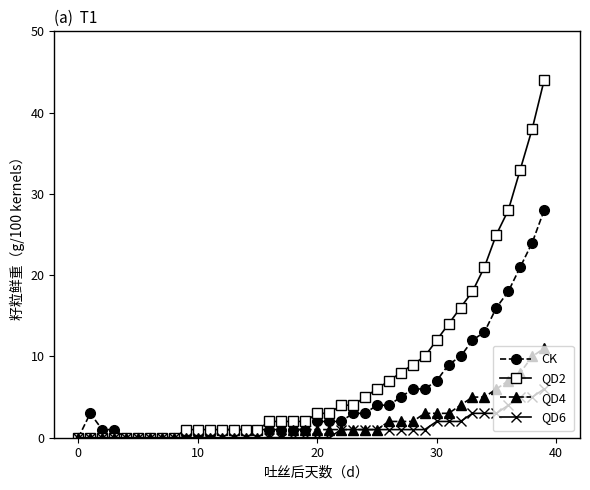

Reading left to right, transcribe all the data shown in this chart.

CK: 0	3	1	1	0	0	0	0	0	0	0	0	1	1	1	1	1	1	1	1	2	2	2	3	3	4	4	5	6	6	7	9	10	12	13	16	18	21	24	28
QD2: 0	0	0	0	0	0	0	0	0	1	1	1	1	1	1	1	2	2	2	2	3	3	4	4	5	6	7	8	9	10	12	14	16	18	21	25	28	33	38	44
QD4: 0	0	0	0	0	0	0	0	0	0	0	0	0	0	0	0	0	0	1	1	1	1	1	1	1	1	2	2	2	3	3	3	4	5	5	6	7	8	10	11
QD6: 0	0	0	0	0	0	0	0	0	0	0	0	0	0	0	0	0	0	0	0	0	0	1	1	1	1	1	1	1	1	2	2	2	3	3	3	4	5	5	6